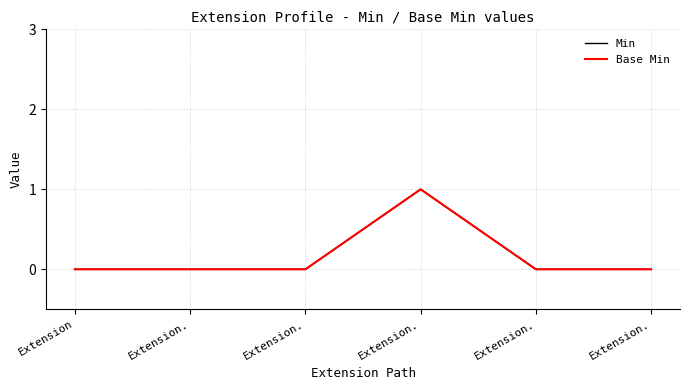

Reading left to right, list all the values displayed in this chart.

Min: Extension=0	Extension.=0	Extension.=0	Extension.=1	Extension.=0	Extension.=0
Base Min: Extension=0	Extension.=0	Extension.=0	Extension.=1	Extension.=0	Extension.=0